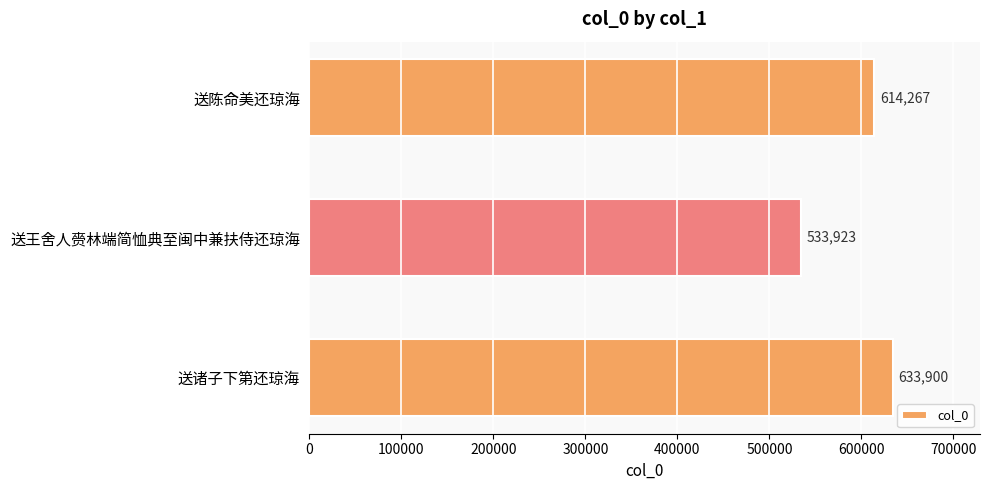

What is the value of the 2nd bar from the top?

533923